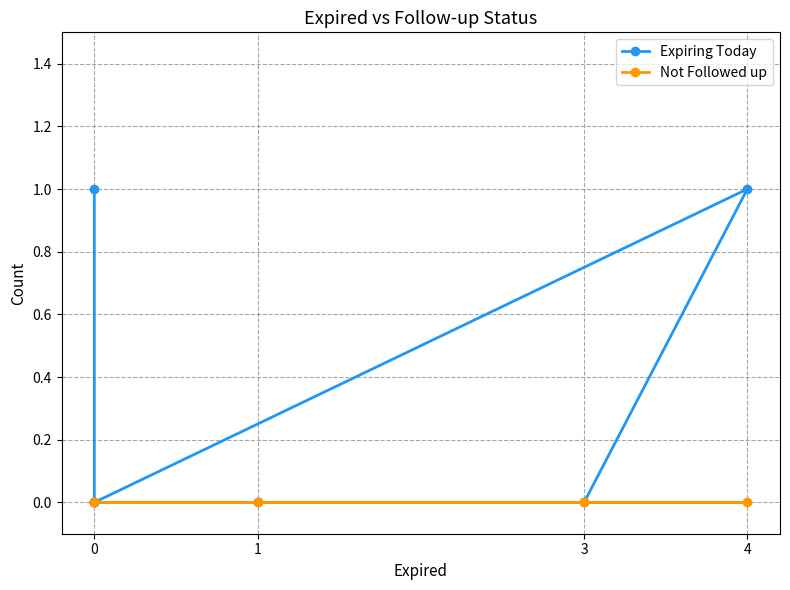

How many lines are shown in the chart?

2